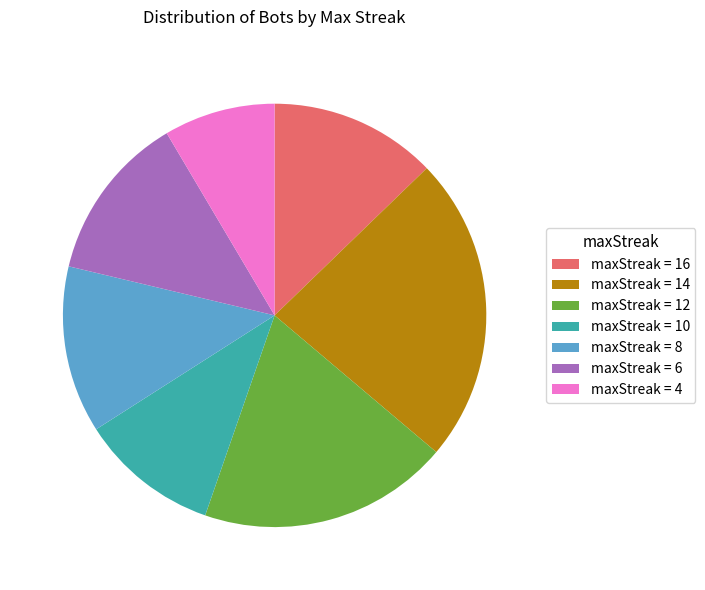

Which category has the smallest portion of the pie?

maxStreak = 4